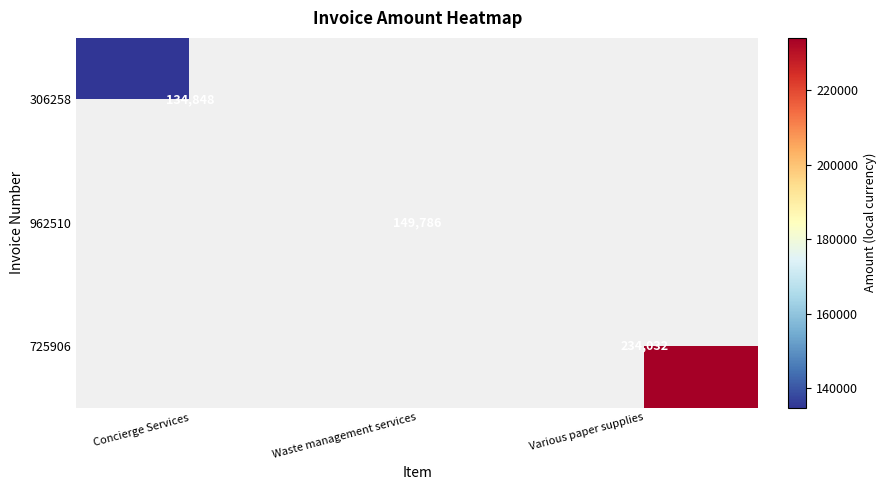

What is the greatest value displayed?

234032.0